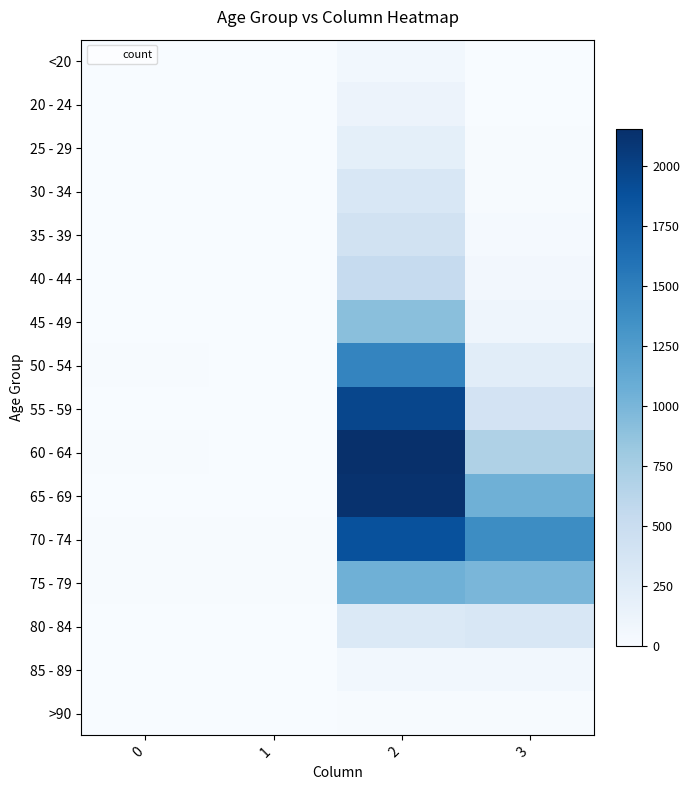

What is the total value across all series at 0?

72